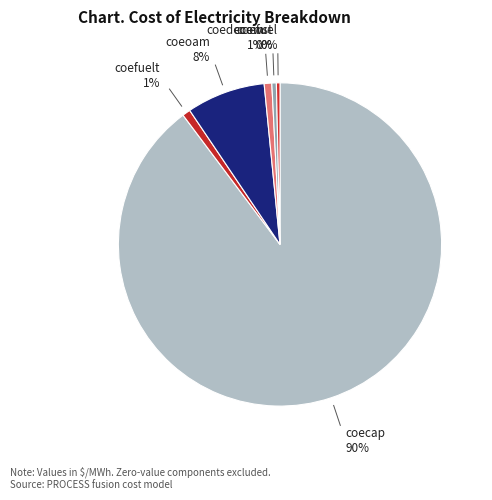

Which has a higher value, coecap or coedecom?

coecap